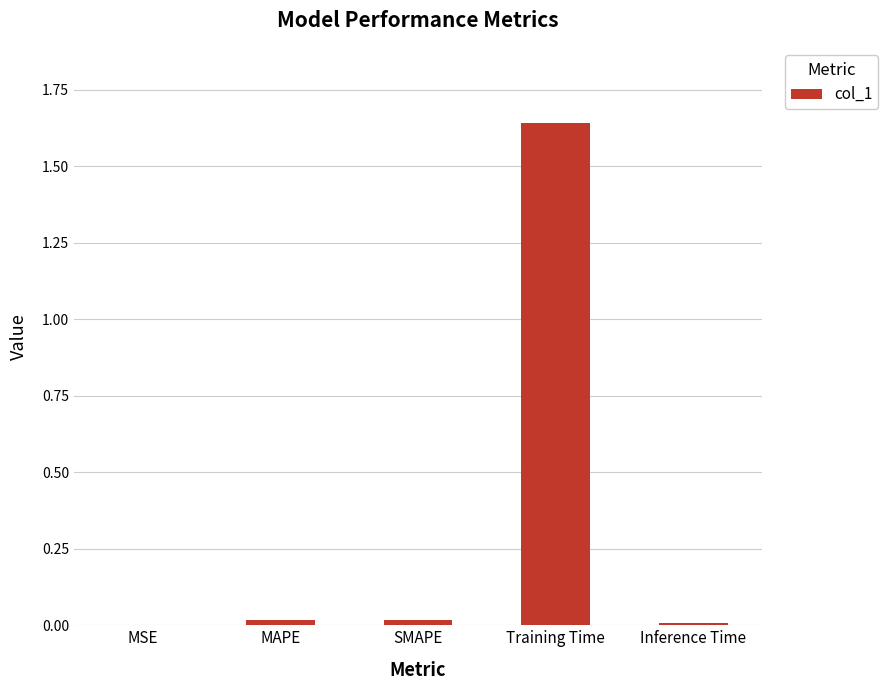

How many series are shown in this chart?

1